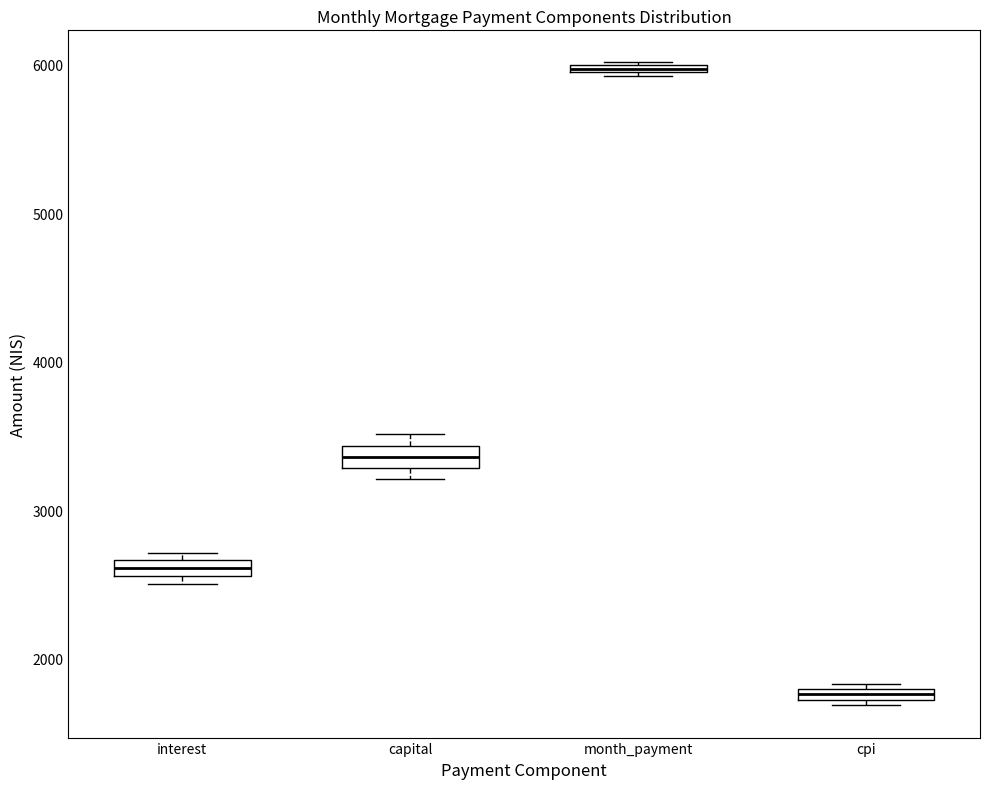

Which box's median line is the highest?

month_payment